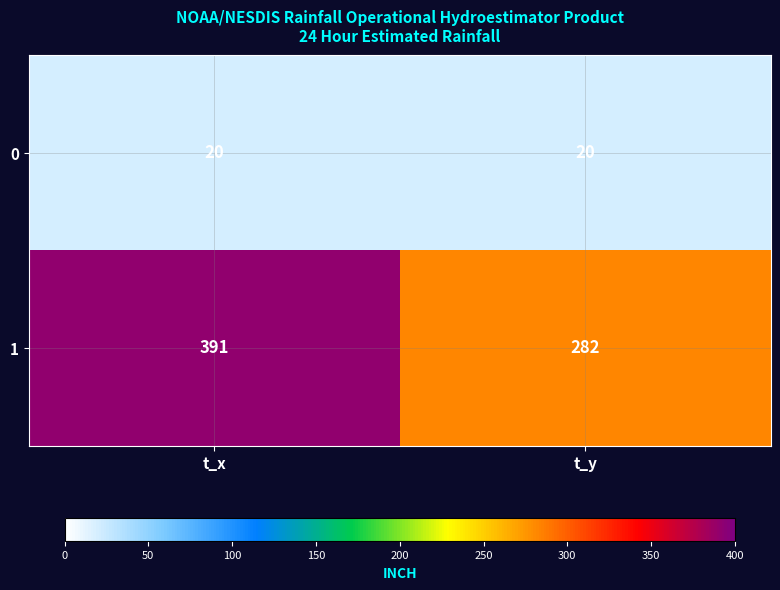

How many data points does each series have?

2